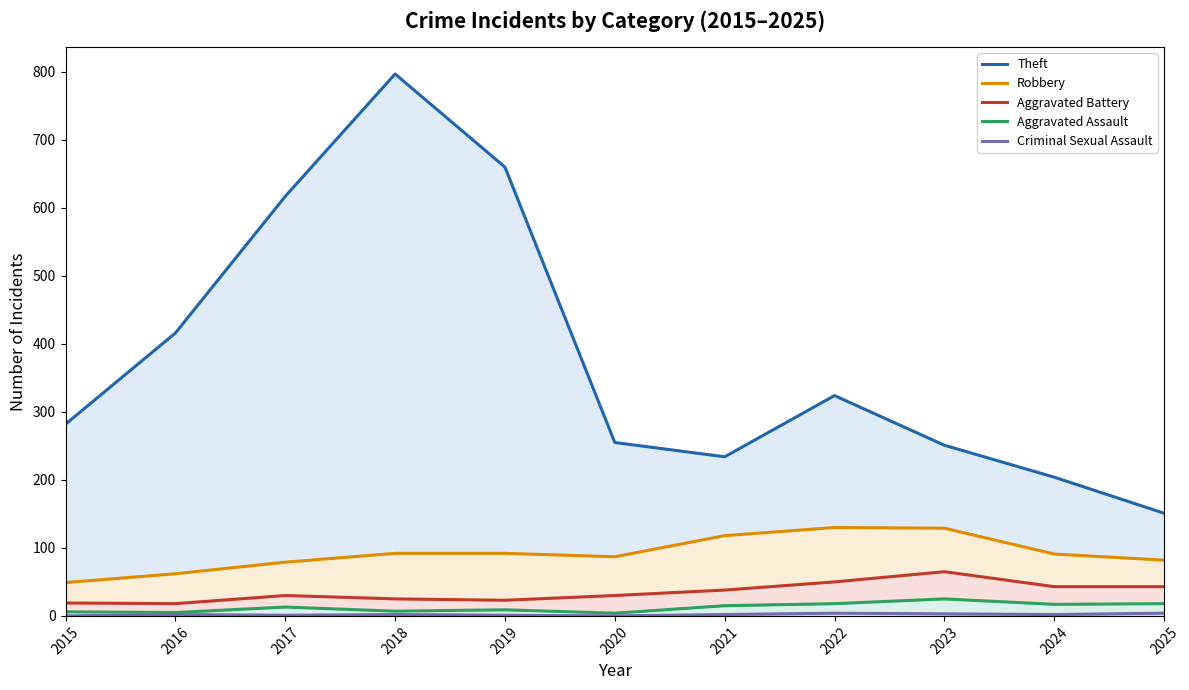

What is the sum of the Robbery values at 2015 and 2022?

179